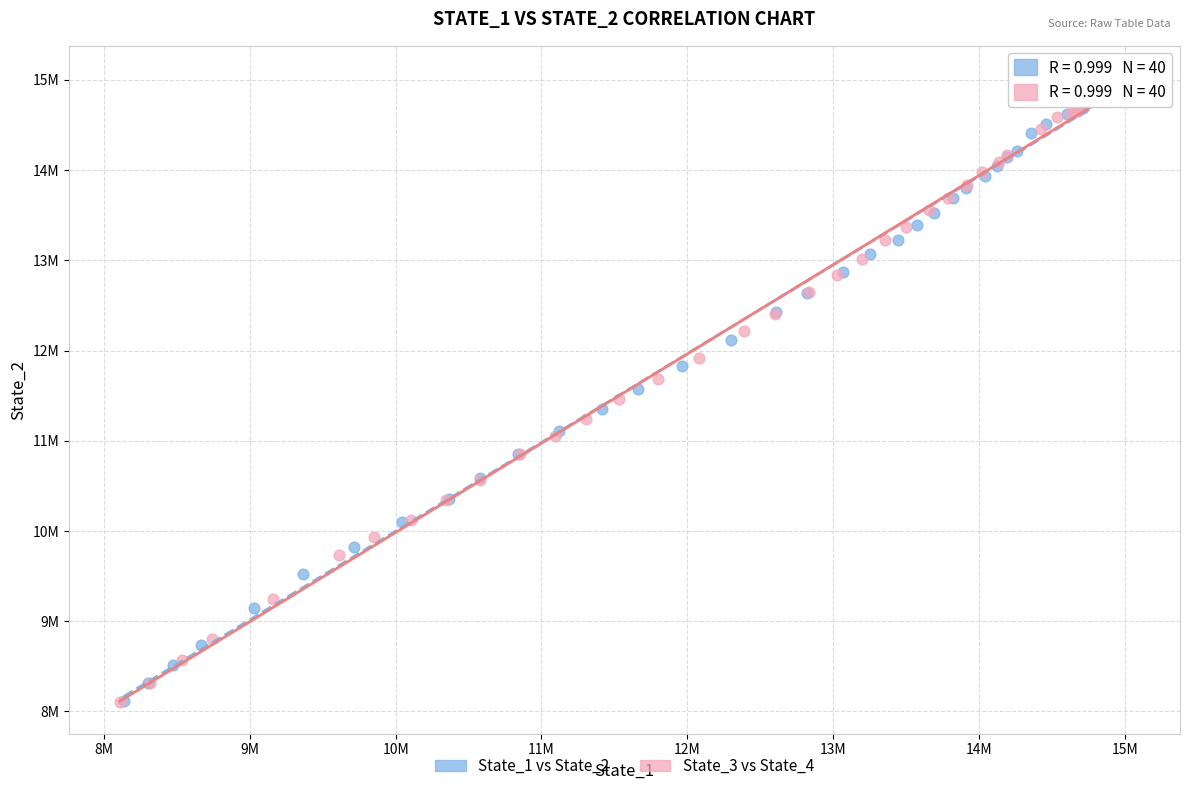

What are all the series names shown in the legend?

State_1 vs State_2, State_3 vs State_4